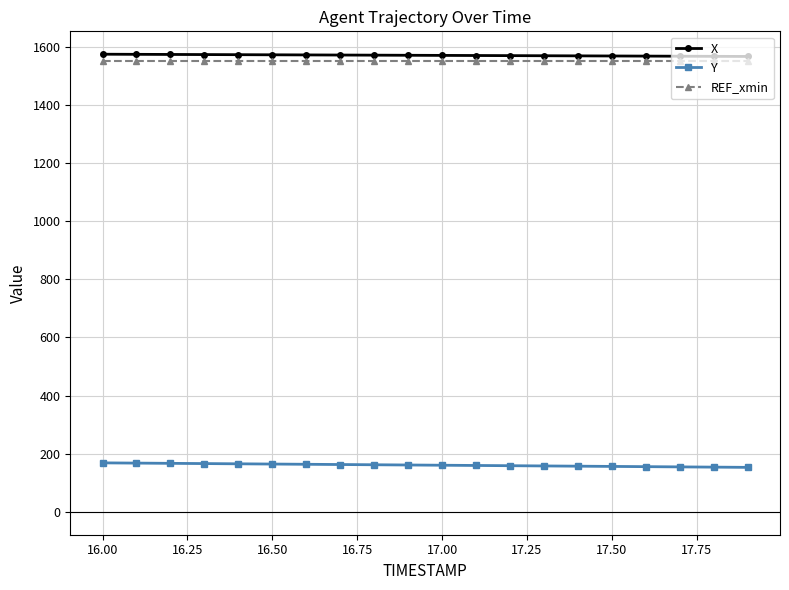

At how many categories does at least one series exceed 609?

20